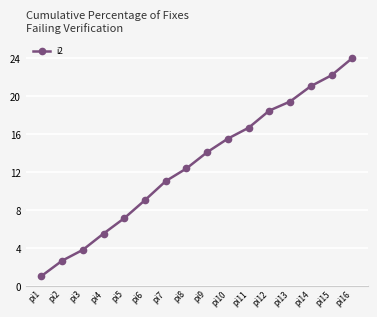

Reading right to left, extract all data points from this chart.

pi16=24.0	pi15=22.2	pi14=21.0	pi13=19.4	pi12=18.5	pi11=16.7	pi10=15.5	pi9=14.1	pi8=12.4	pi7=11.0	pi6=9.0	pi5=7.1	pi4=5.5	pi3=3.8	pi2=2.7	pi1=1.0